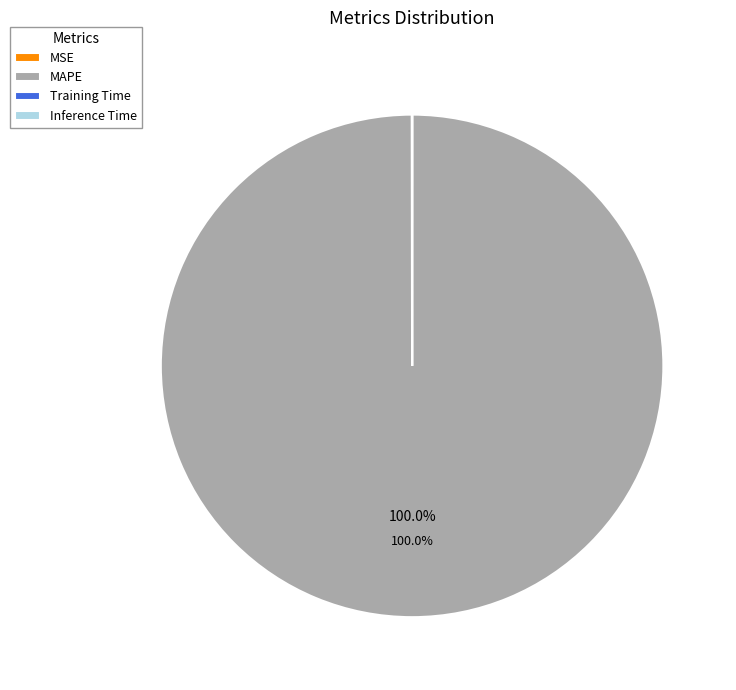

What is the largest slice in the pie chart?

MAPE